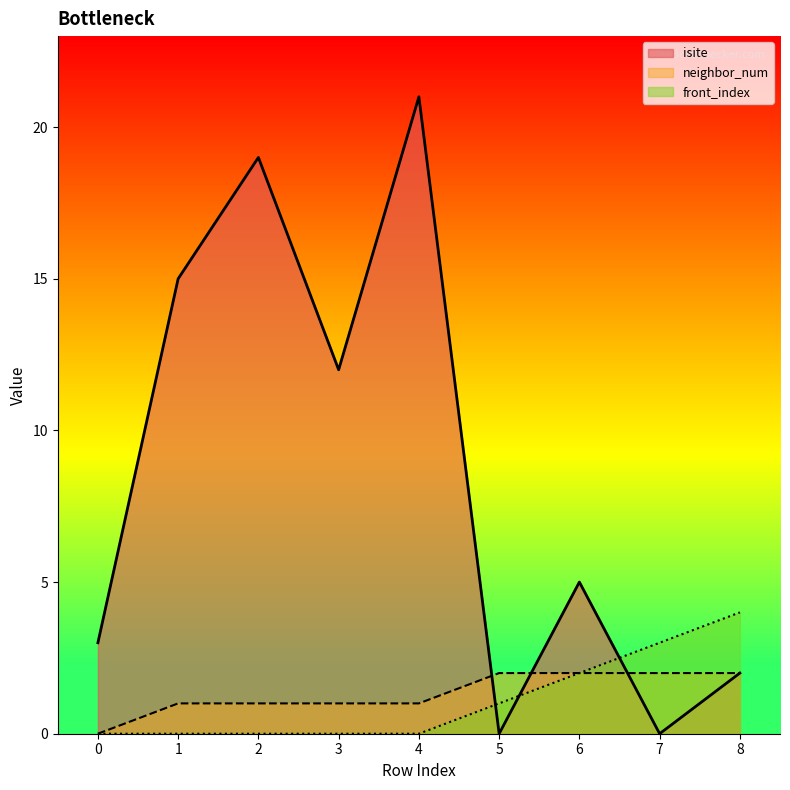

The value of isite at 1 is 26. True or false?

False